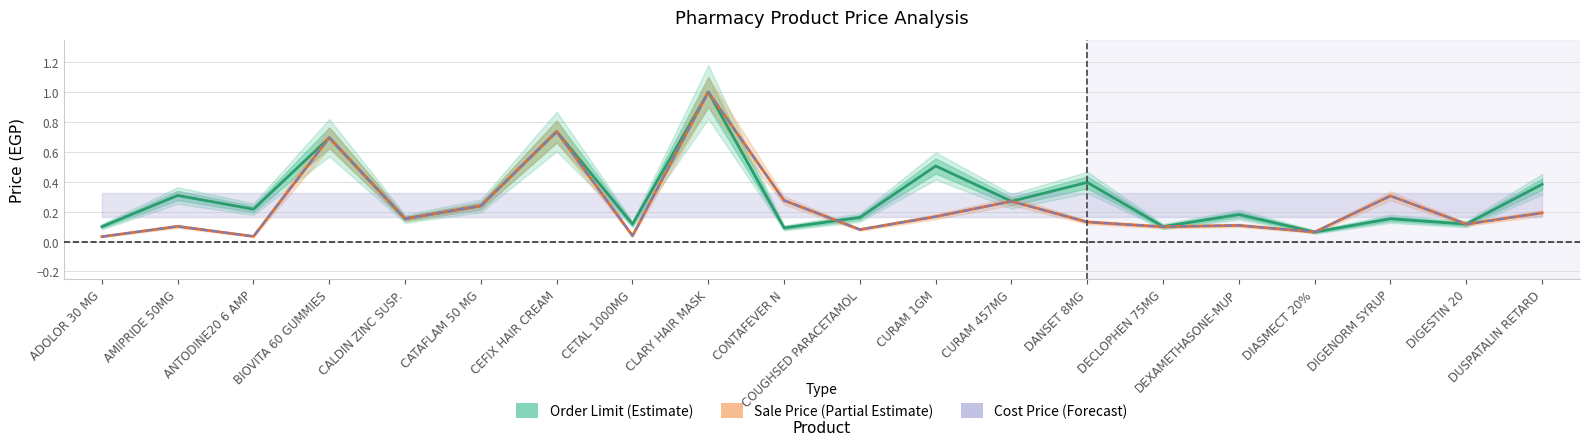

Which series has the largest total across all categories?

Order Limit (Estimate)